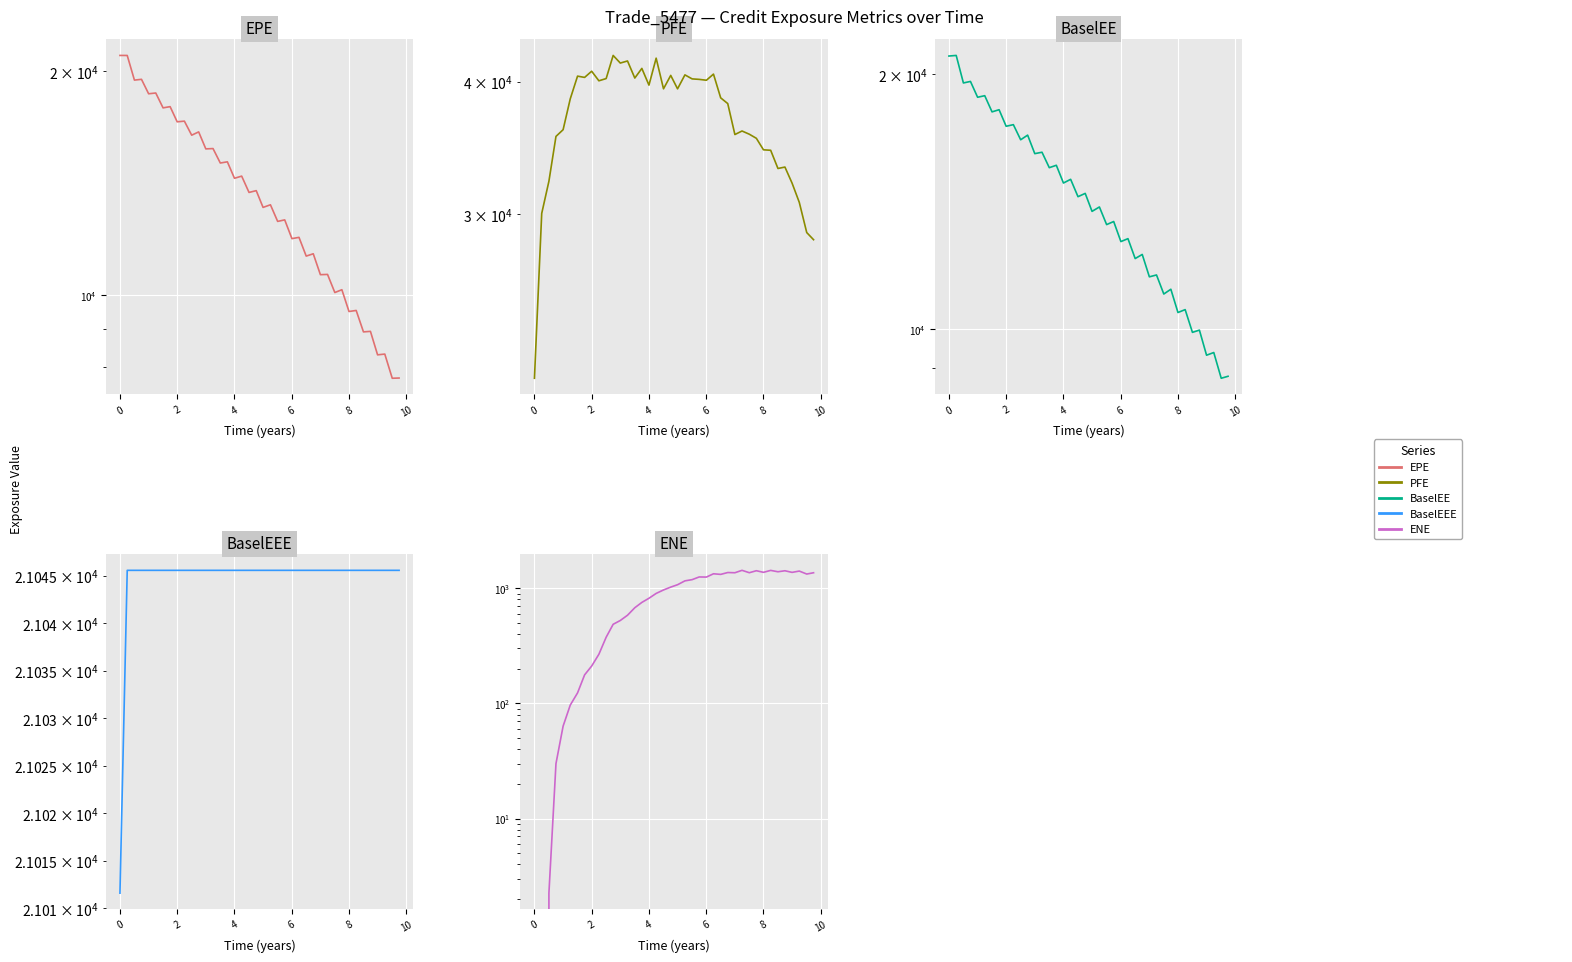

How many categories are shown in the chart?

40